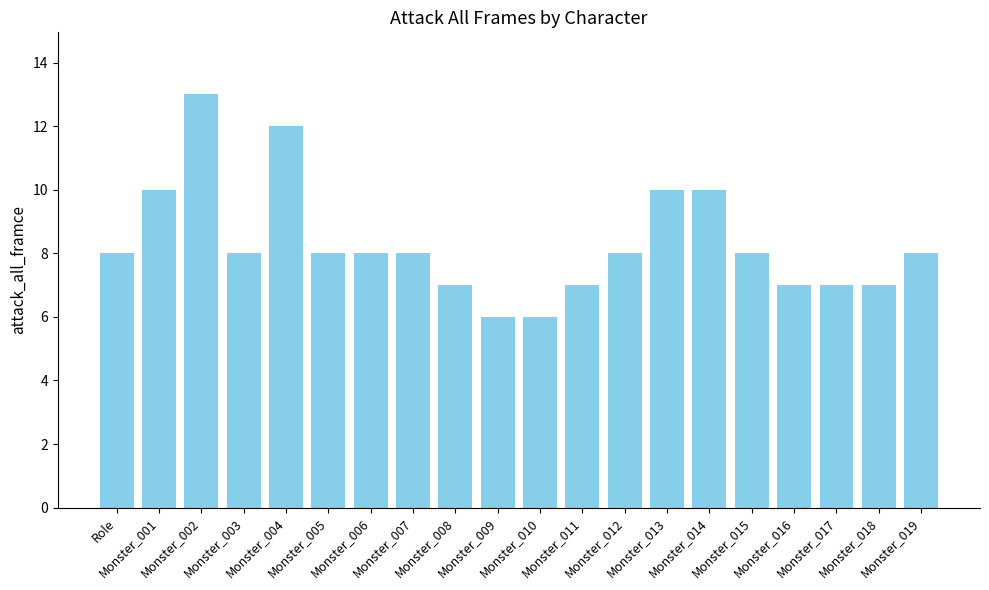

What position from the right is Monster_008?

12